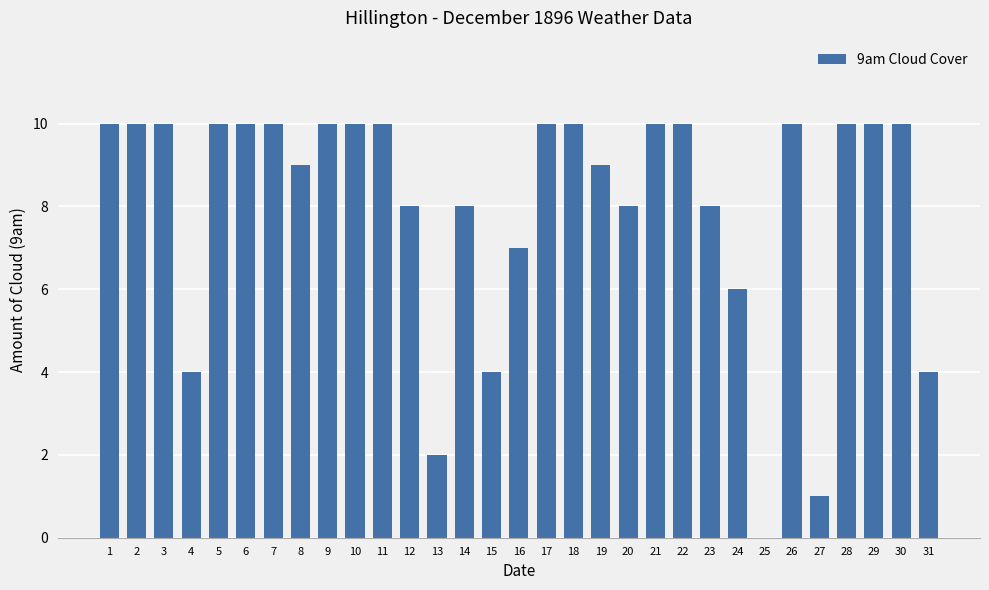

What is the change in value from 6 to 24?

-4